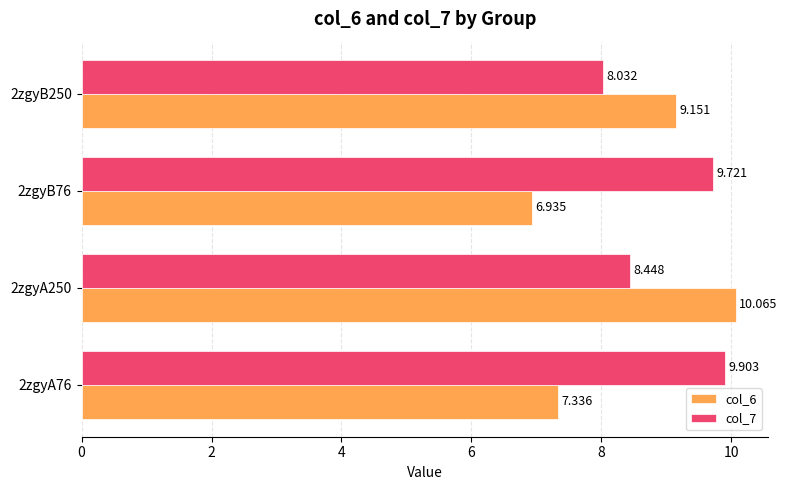

Is the value of col_6 at 2zgyB250 greater than the value of col_7 at 2zgyB76?

No